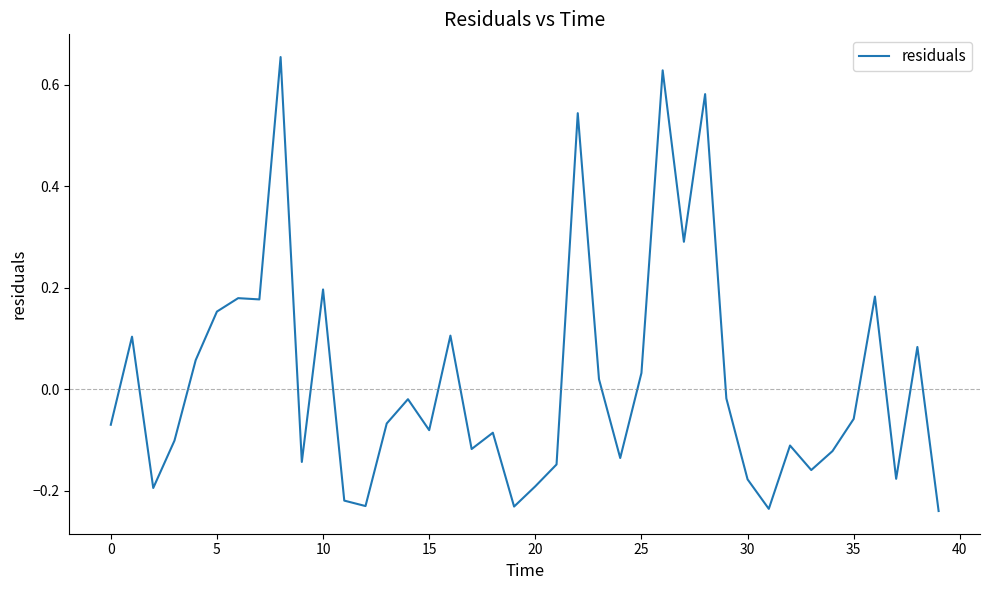

How many lines are shown in the chart?

1